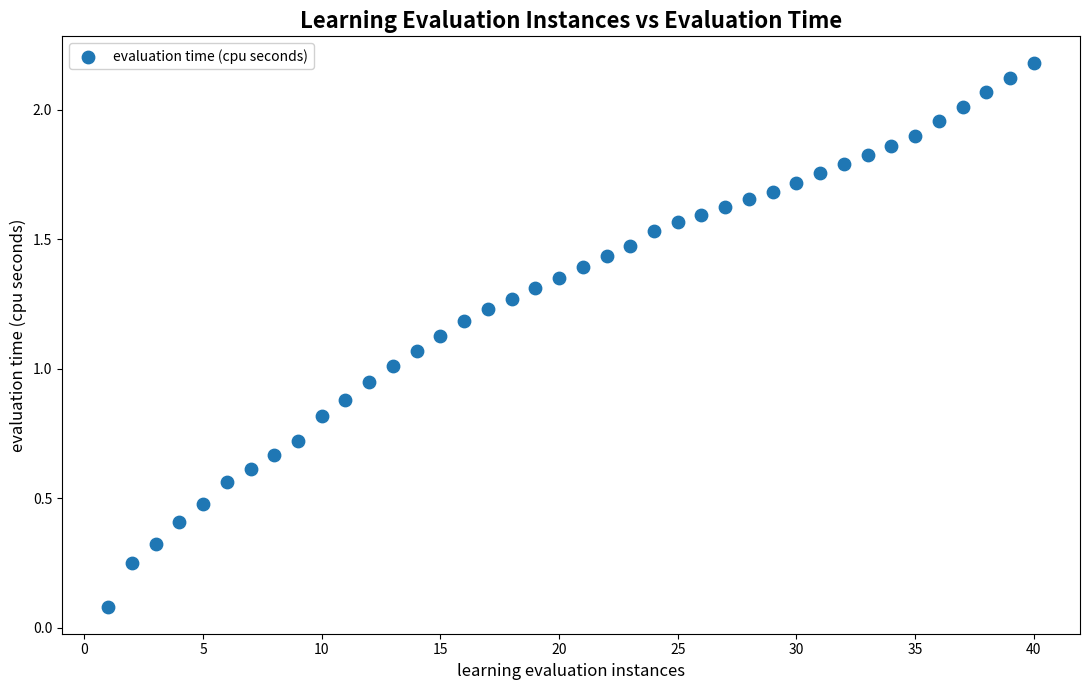

Count the number of points in this scatter plot.

40